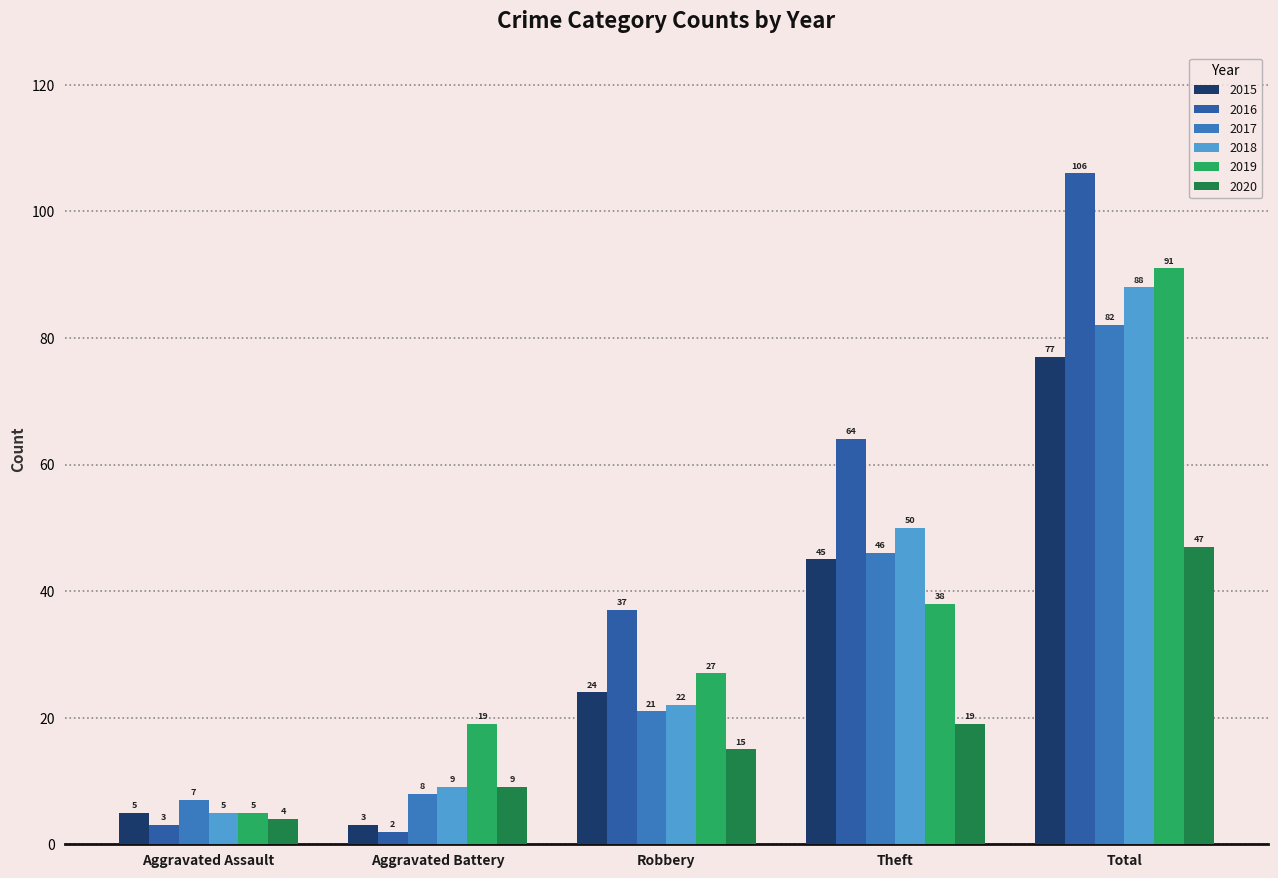

Which category has the lowest value in the 2018 series?

Aggravated Assault